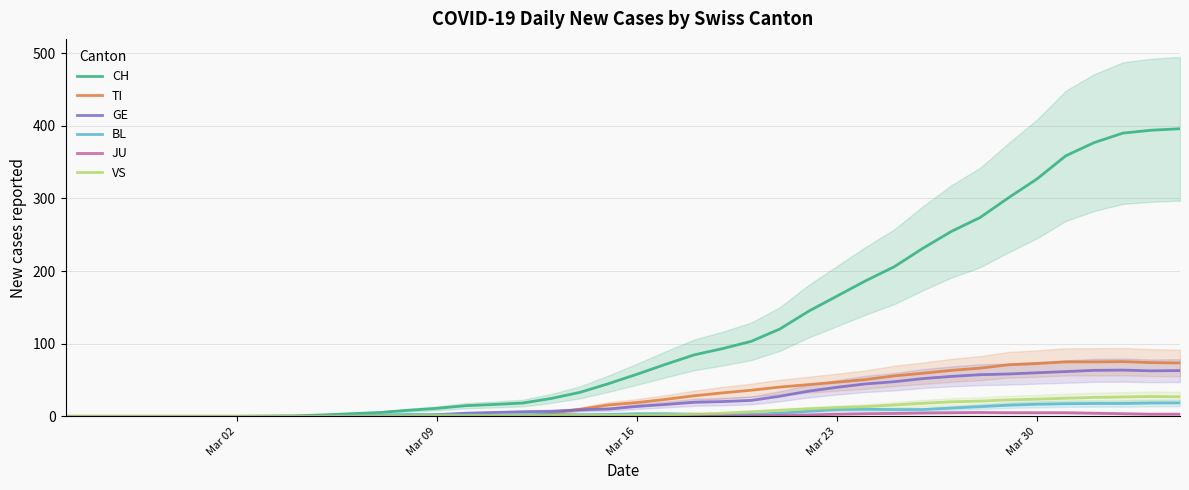

Is this an area chart (filled region under the line)?

No